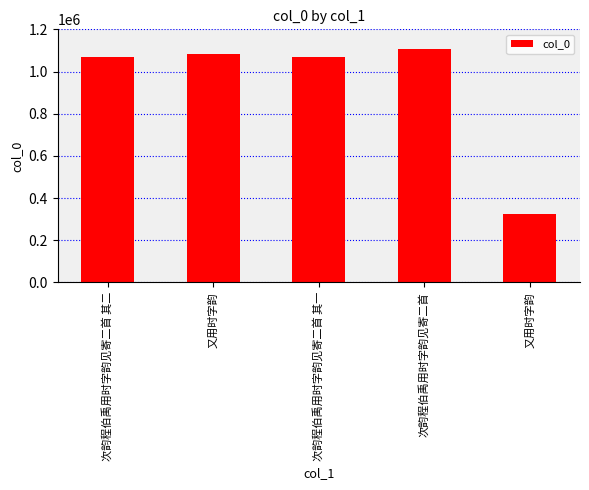

What is the label of the 4th bar from the right?

又用时字韵